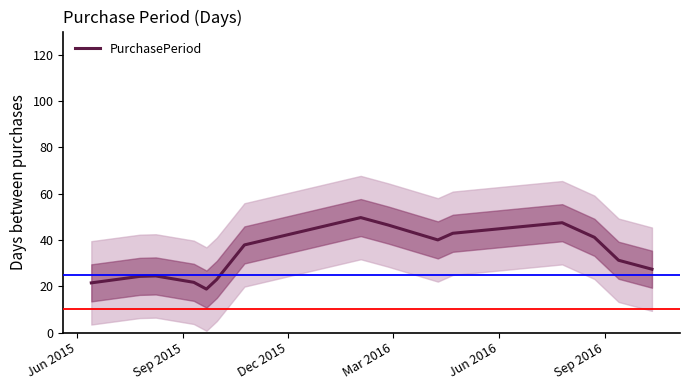

Count the number of values greater than 31.

8